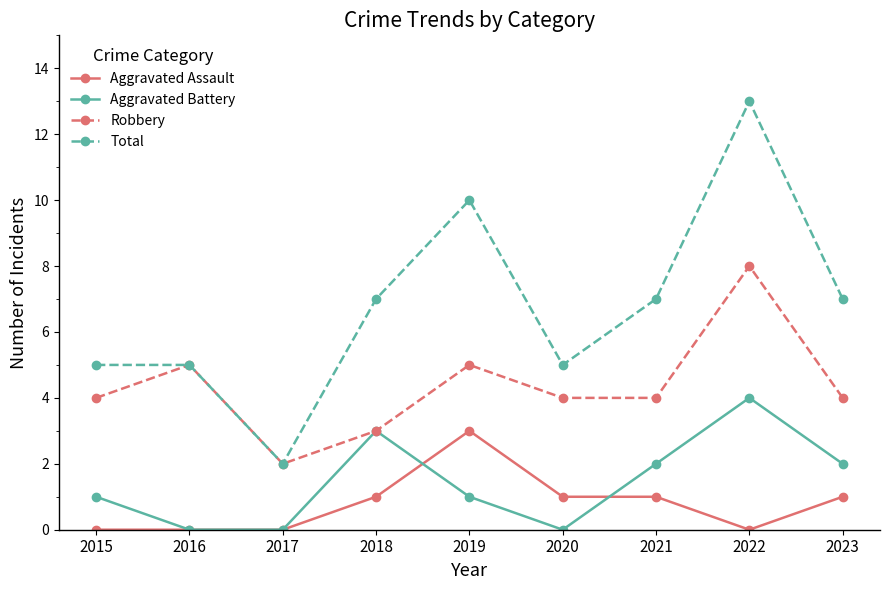

Reading right to left, transcribe all the data shown in this chart.

Aggravated Assault: 1	0	1	1	3	1	0	0	0
Aggravated Battery: 2	4	2	0	1	3	0	0	1
Robbery: 4	8	4	4	5	3	2	5	4
Total: 7	13	7	5	10	7	2	5	5